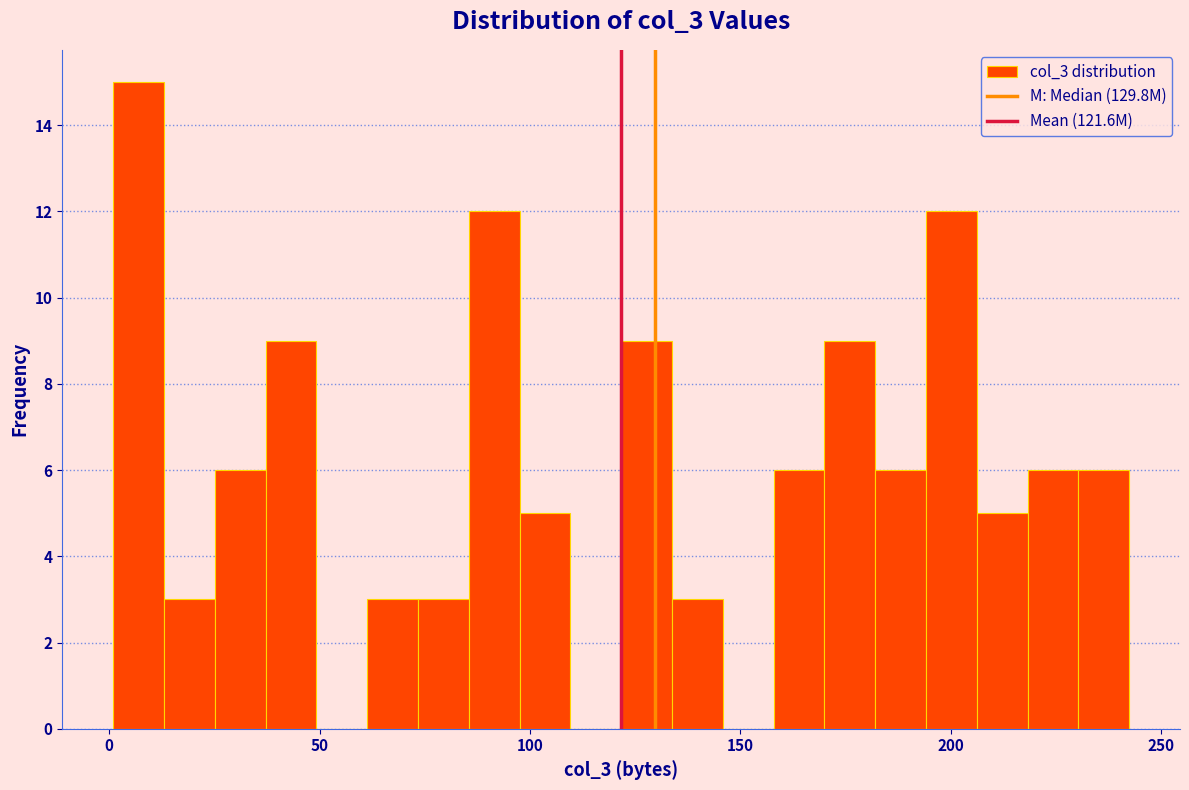

Around what value on the x-axis is the tallest bar? Give the approximate position of its centre, as read against the axis.

5